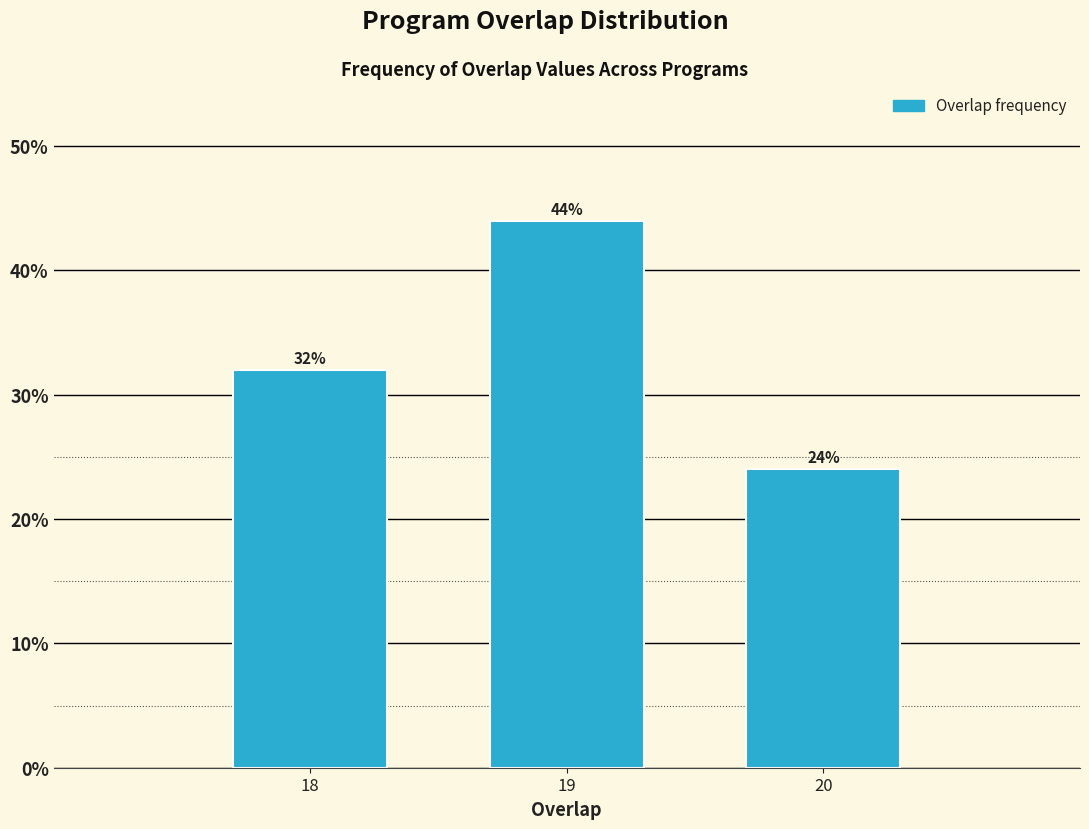

Reading left to right, what are all the values shown in this chart?

32	44	24